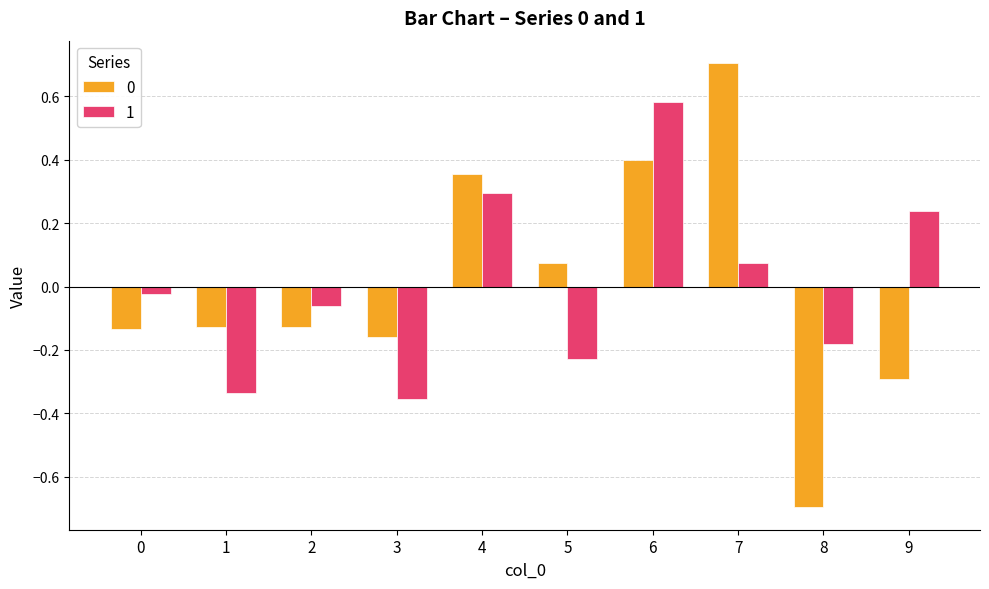

Is the value of 1 at 9 greater than the value of 0 at 4?

No